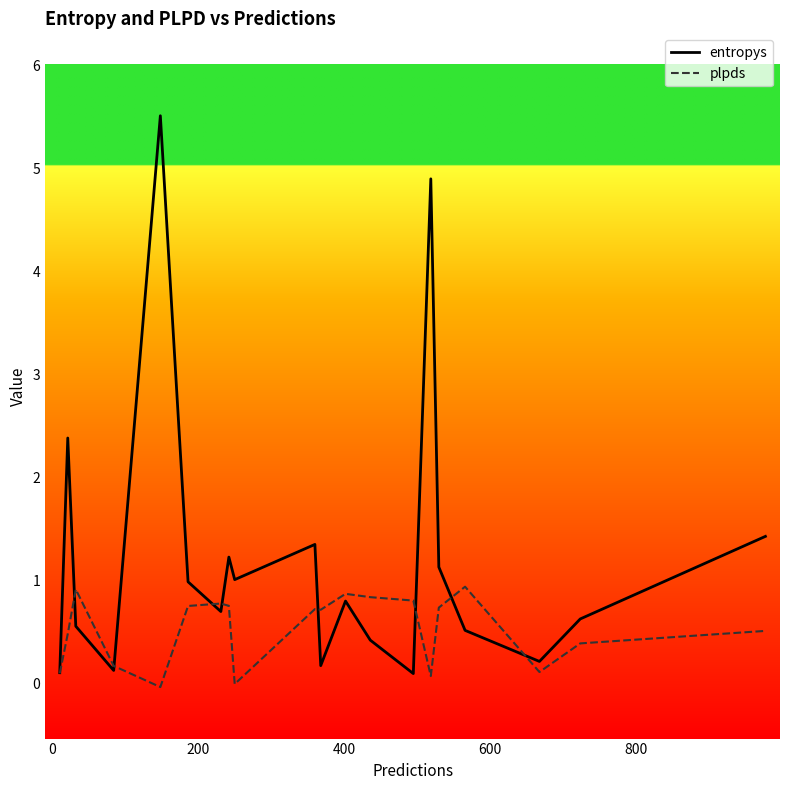

Does the chart have visible grid lines?

No